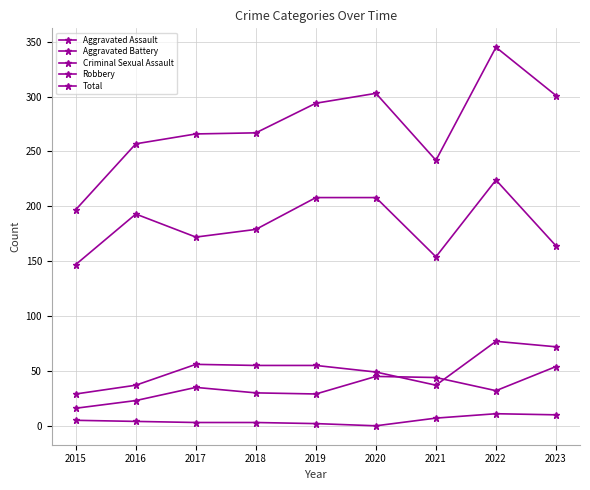

What is the difference between the Robbery values at 2019 and 2018?

29